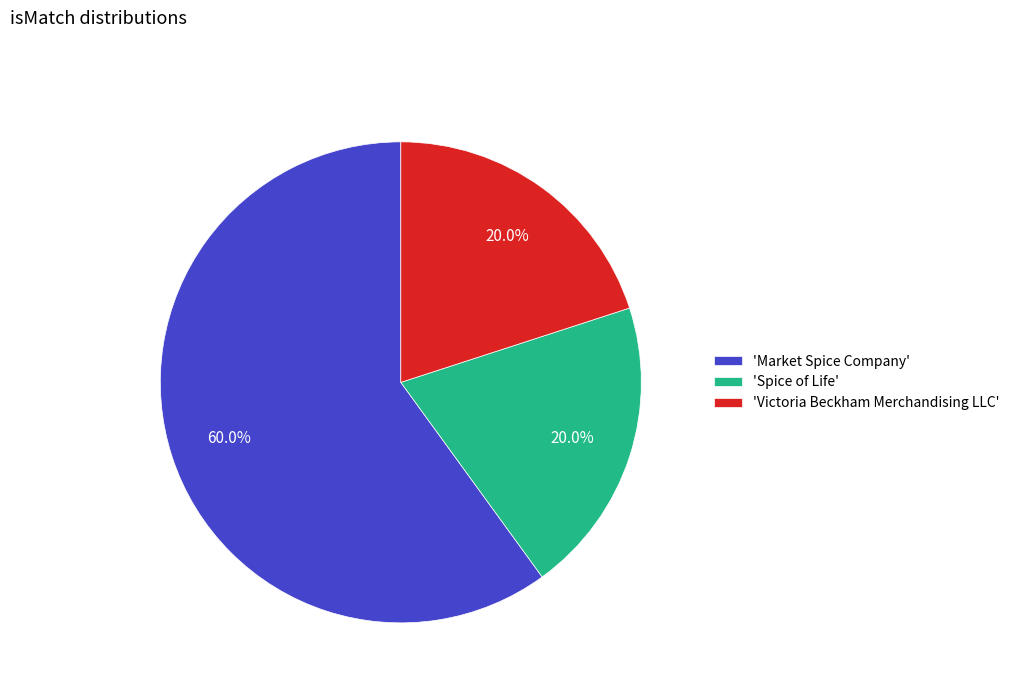

To the nearest percent, what is the average slice percentage?

33%